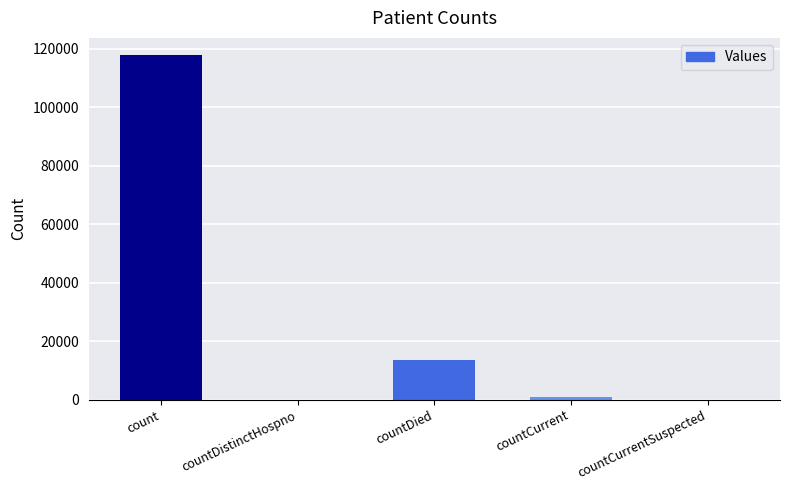

Reading left to right, list all the values displayed in this chart.

count=117859	countDistinctHospno=0	countDied=13602	countCurrent=872	countCurrentSuspected=0